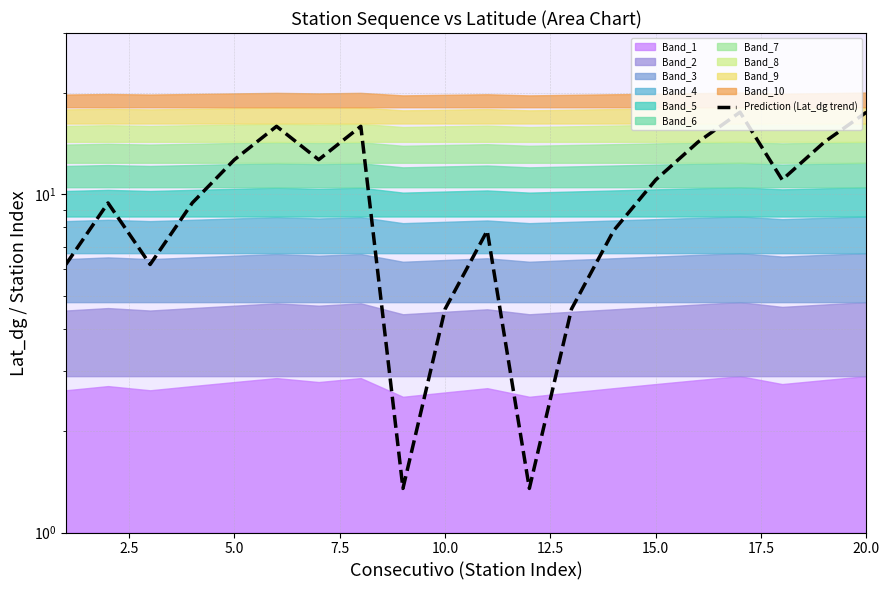

What is the smallest value displayed?

1.4